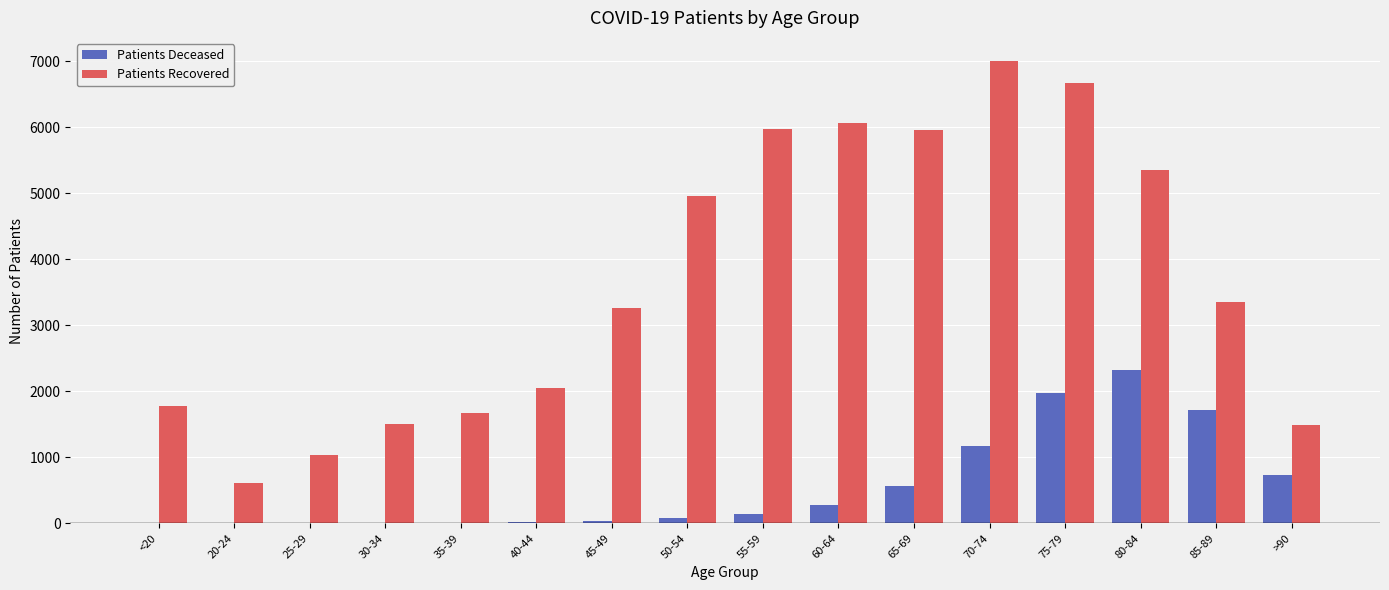

Is it true that Patients Recovered equals 5324 at 45-49?

False